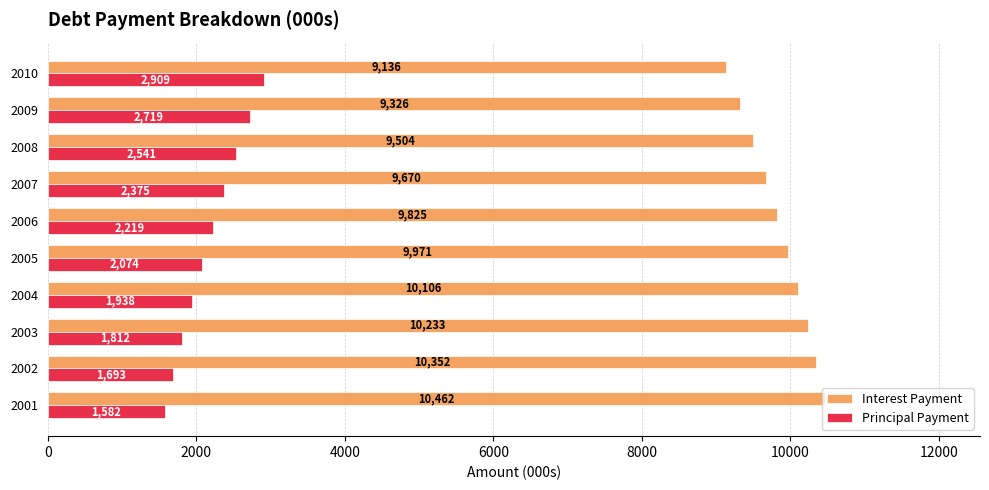

Read the Interest Payment value at 2010.

9135.7